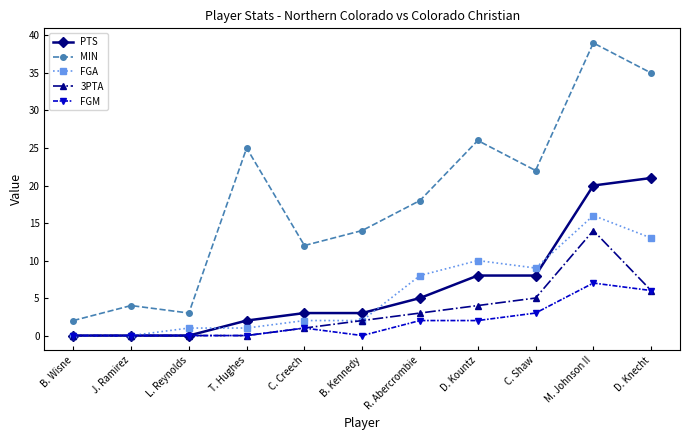

At which label does MIN reach its peak?

M. Johnson II